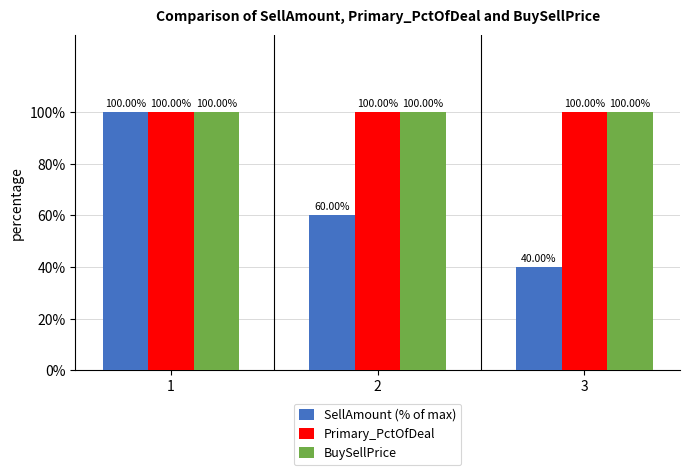

What is the sum of the Primary_PctOfDeal values at 2 and 3?

200